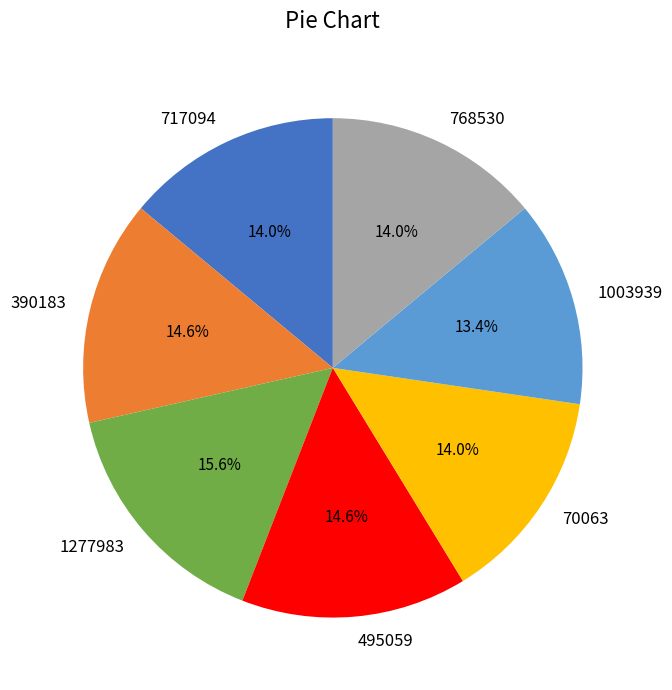

Combined, do 70063 and 717094 account for over 50%?

No